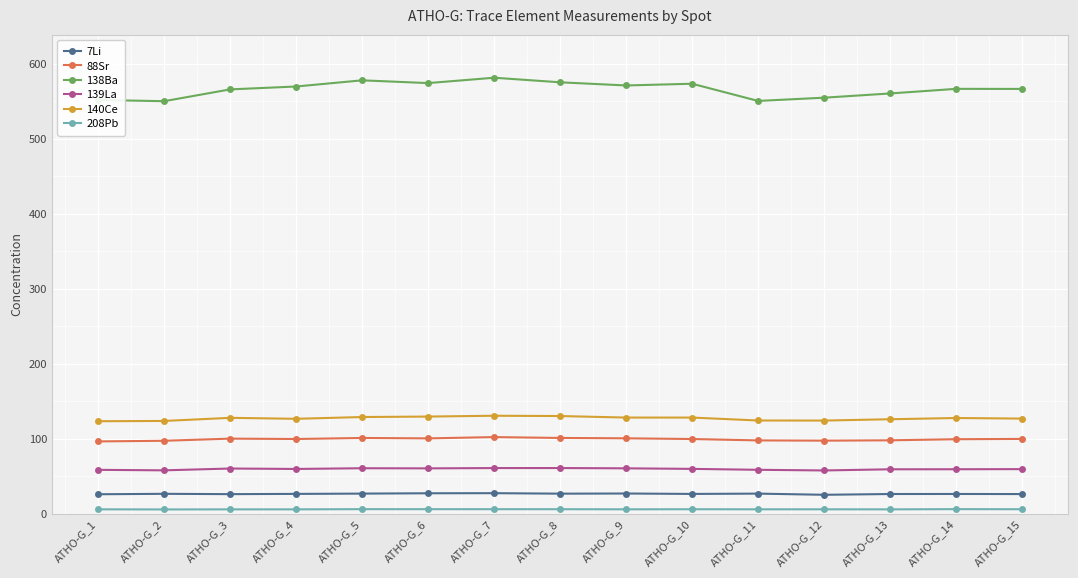

In 139La, how many points are higher than both neighbors (excluding endpoints)?

3